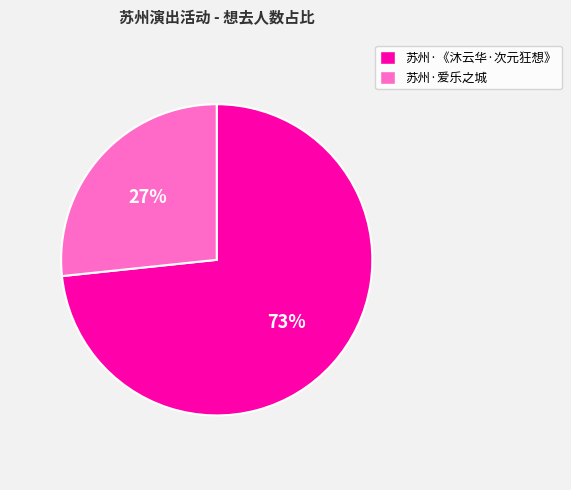

Is there any slice that represents more than half of the pie?

Yes